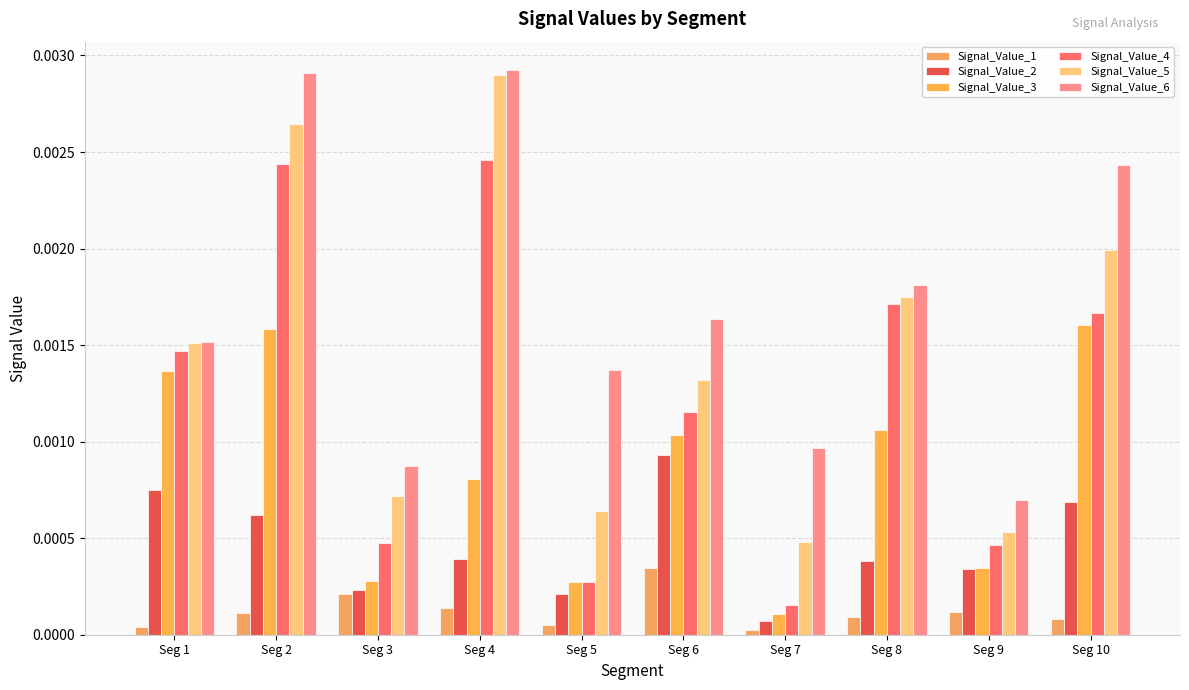

At how many categories does at least one series exceed 0?

10